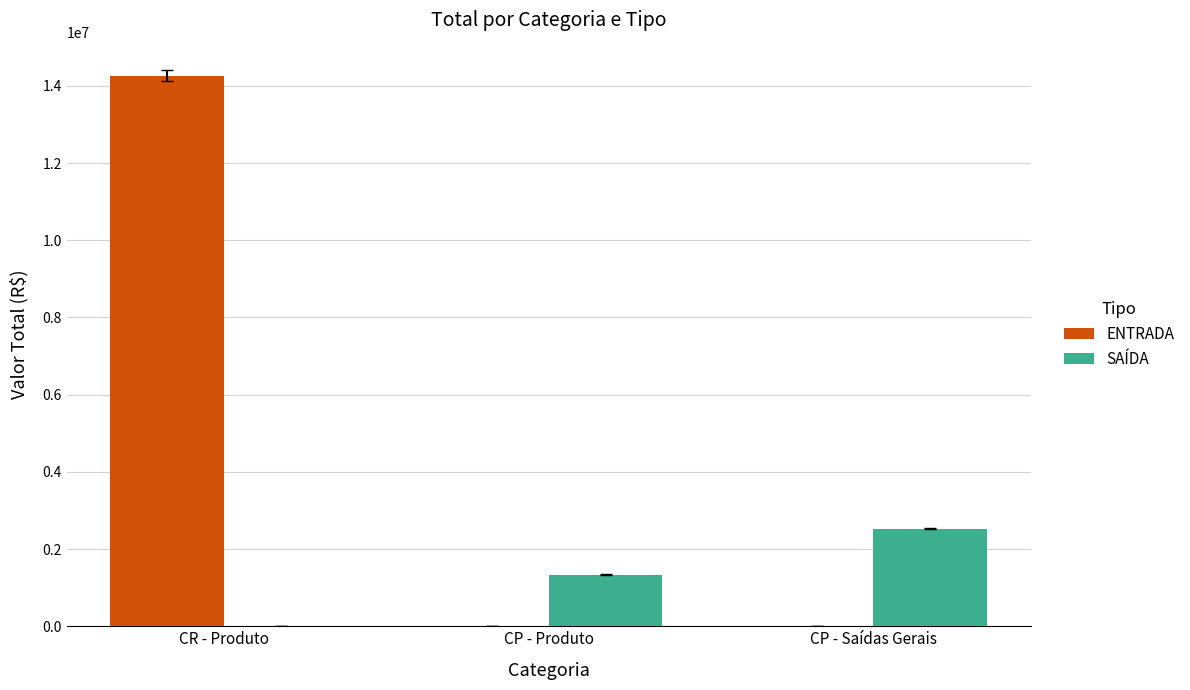

Read the ENTRADA value at CR - Produto.

14257291.8